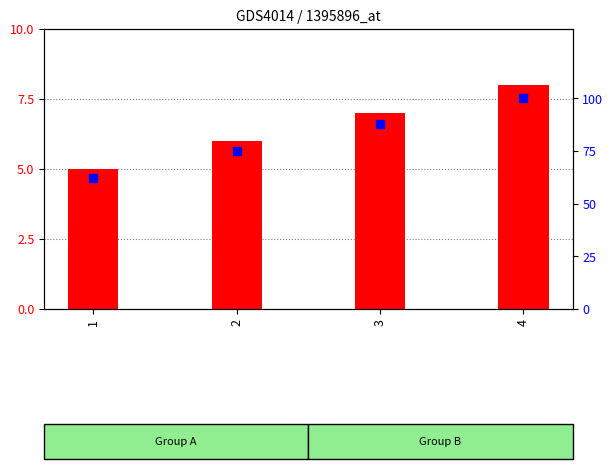

Which series has the largest total across all categories?

percentile rank within the sample